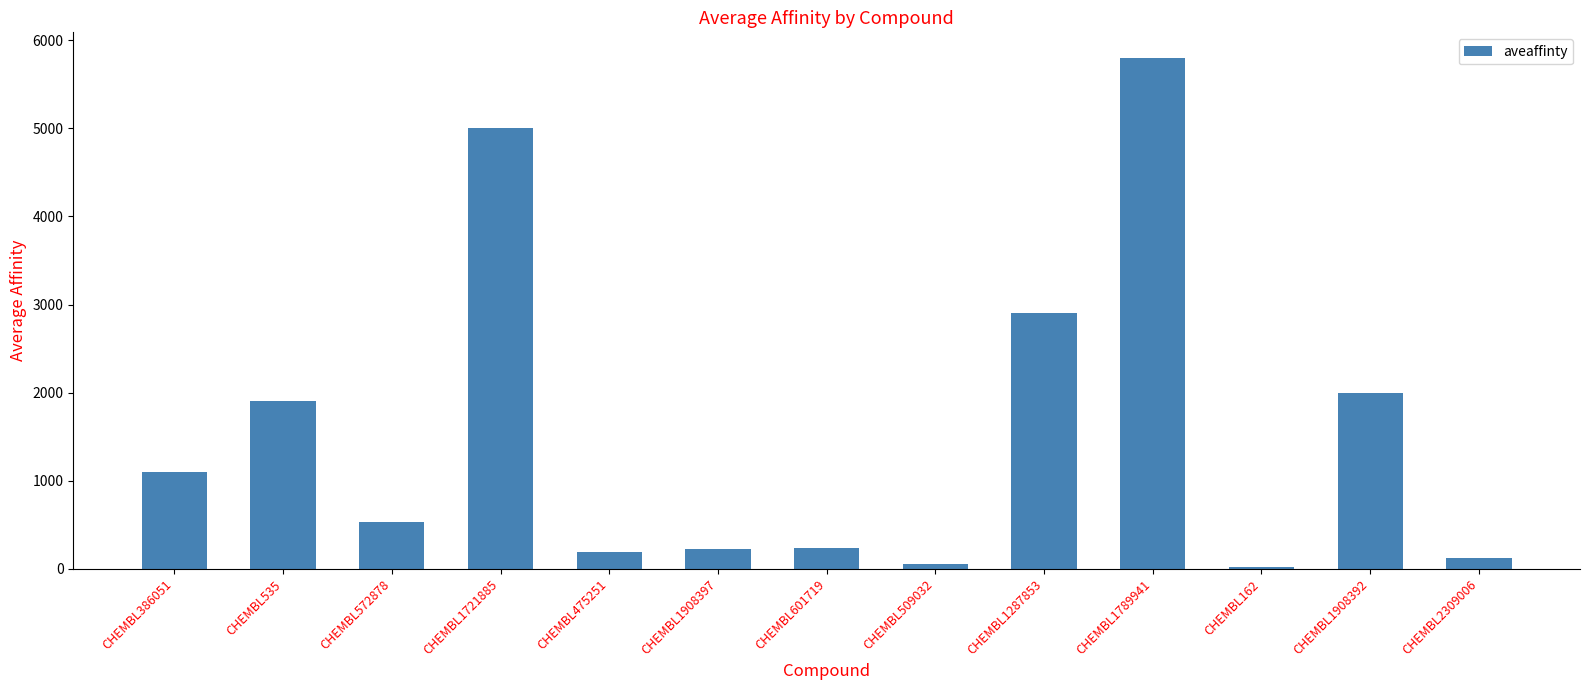

What is the ratio of the value at CHEMBL475251 to the value at CHEMBL1908392?

0.1